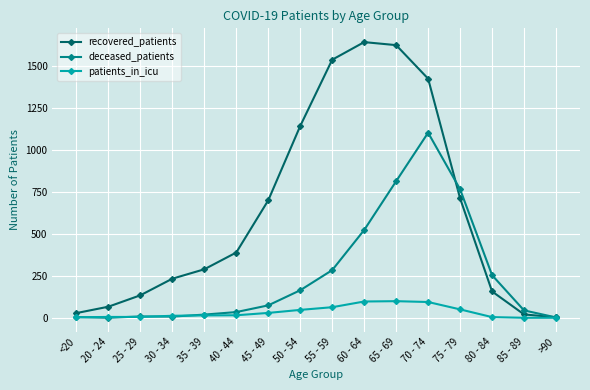

What is the label of the 11th point from the left?

65 - 69